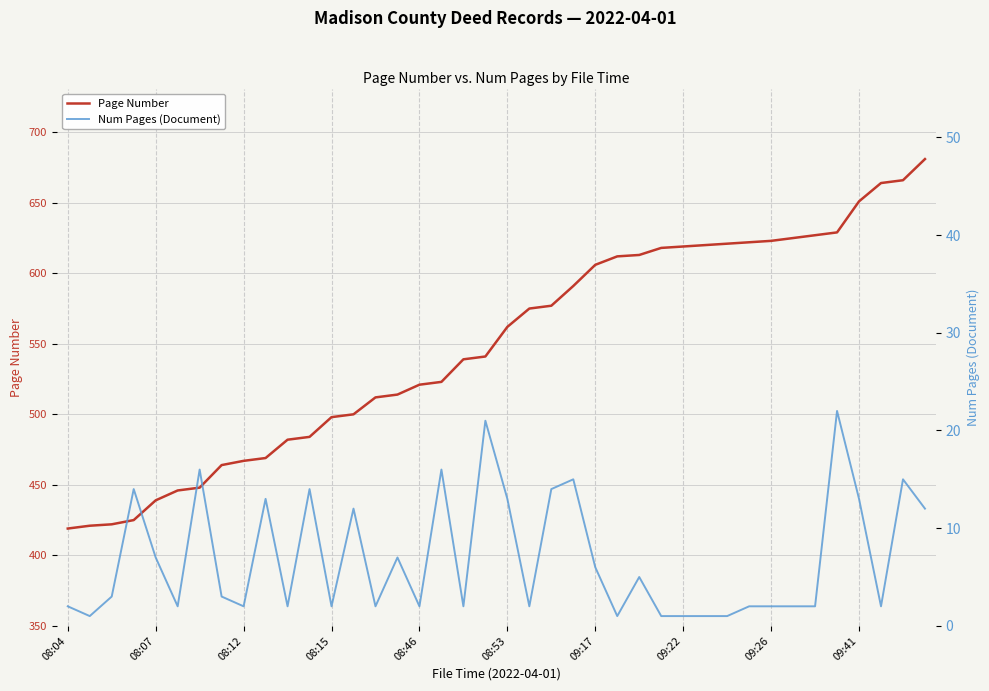

What is the minimum value shown in the chart?

1